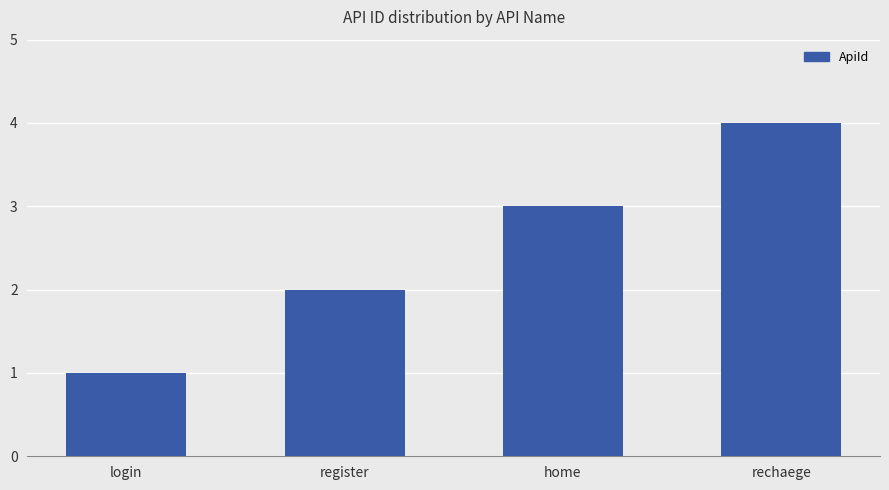

What is the ratio of the value at login to the value at home?

0.3